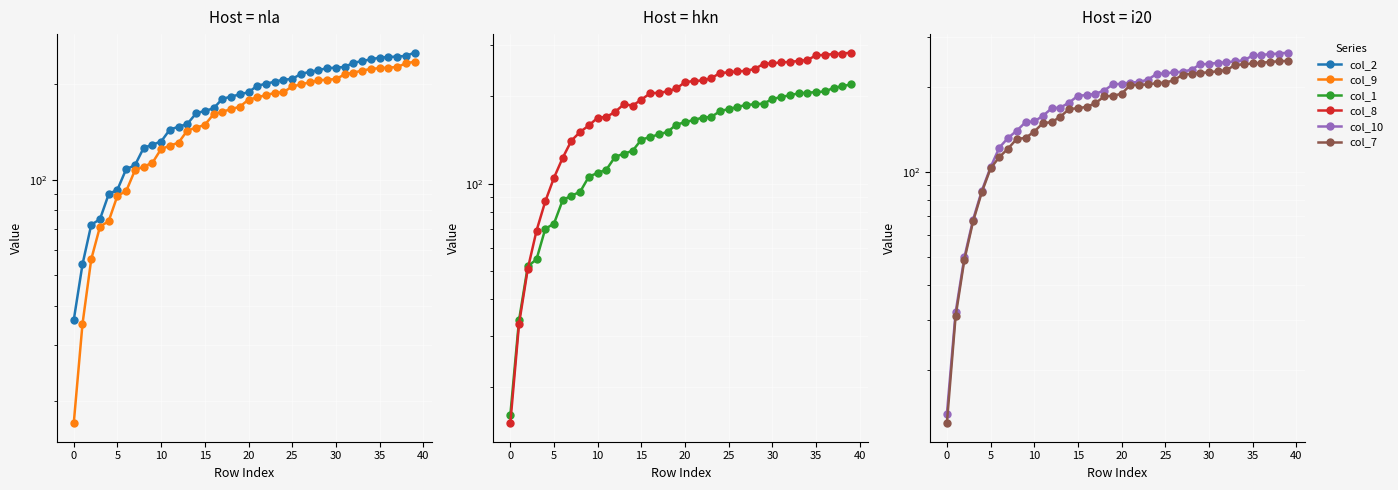

Which has a higher value, 27 or 36?

36